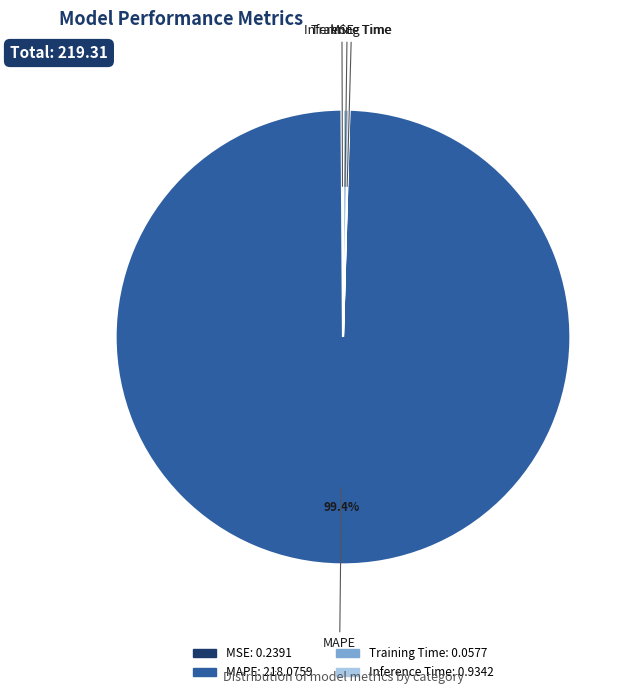

Does any single category account for the majority?

Yes